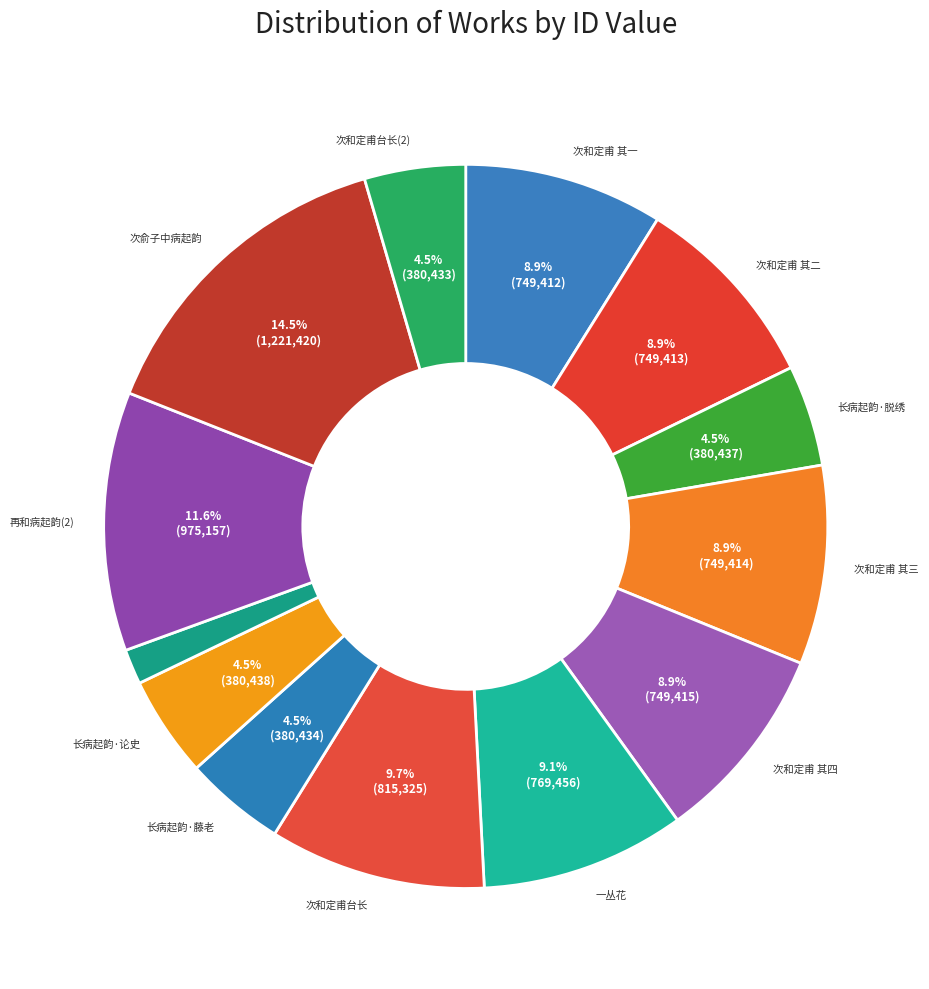

How many segments does this pie chart have?

13